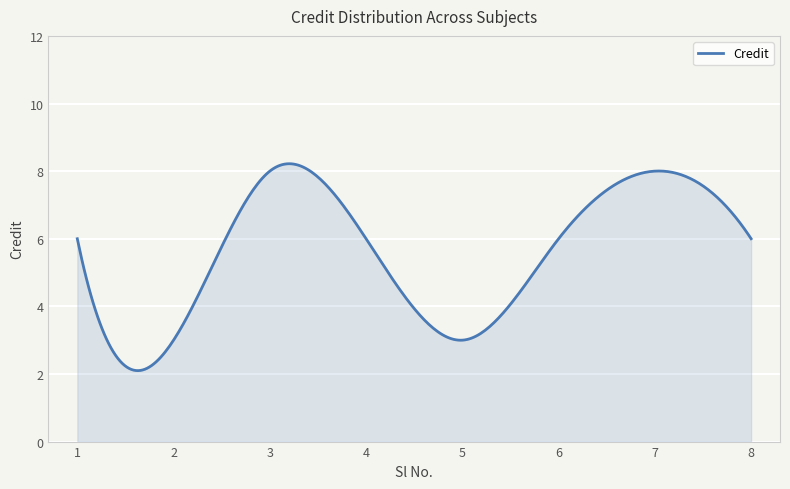

What is the maximum value shown in the chart?

8.2